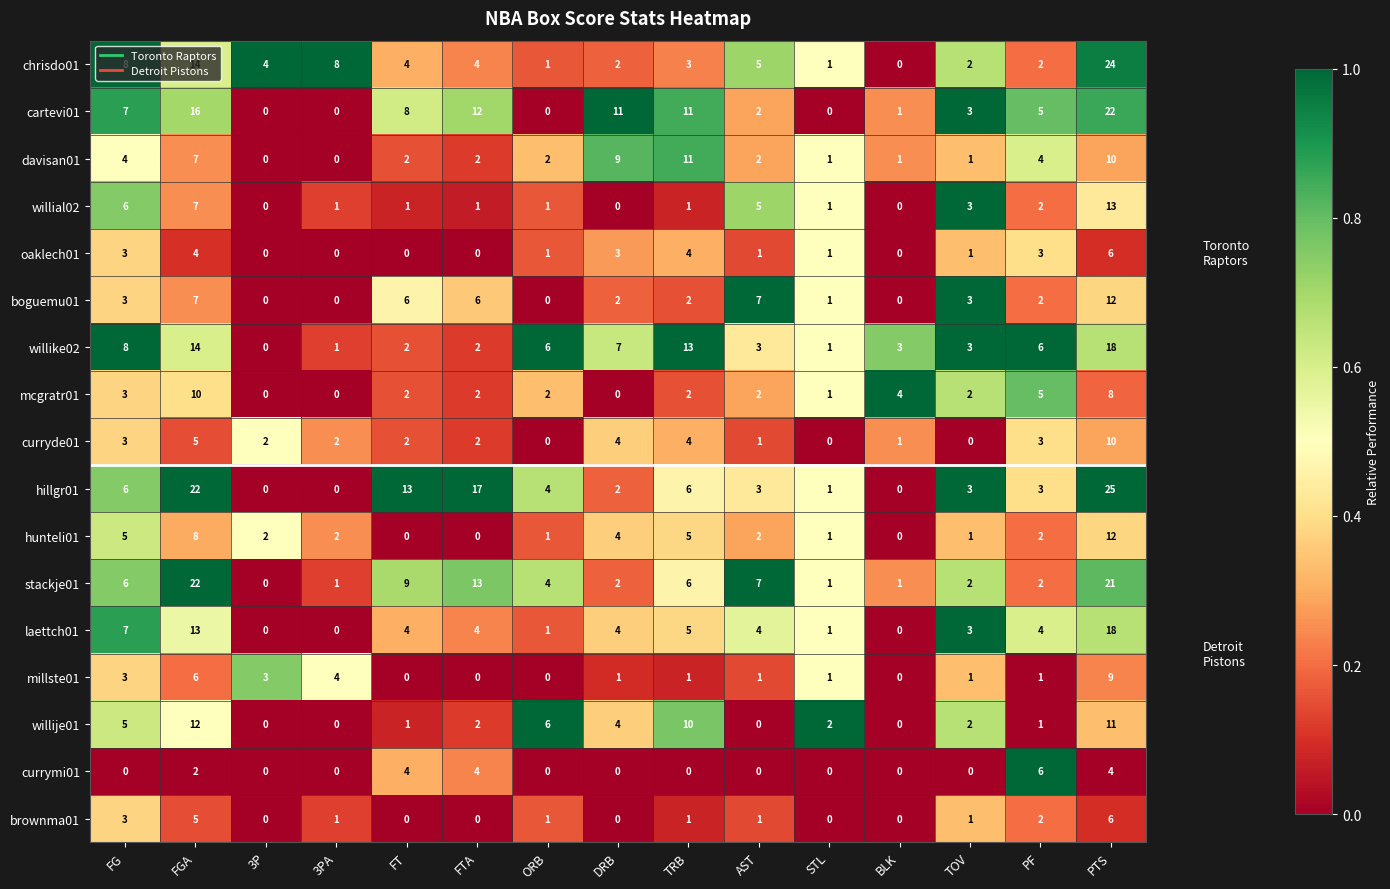

The value of davisan01 at TRB is 11. True or false?

True